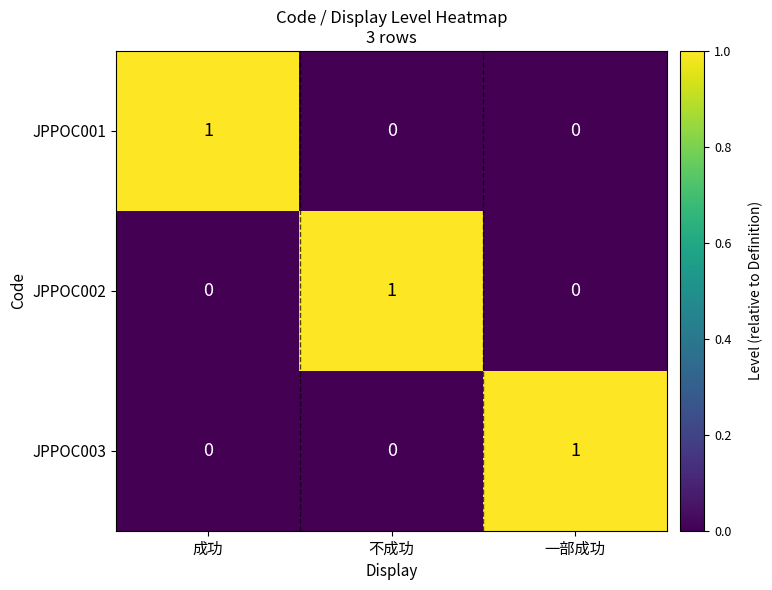

Is it true that JPPOC003 equals 0 at 成功?

True